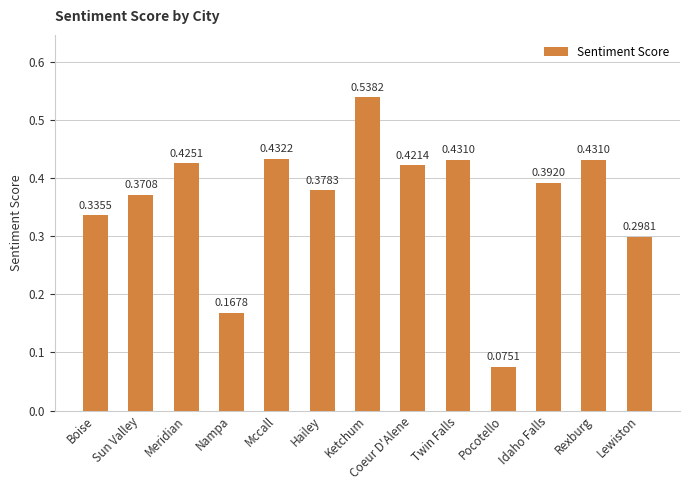

How many bars are there in total?

13